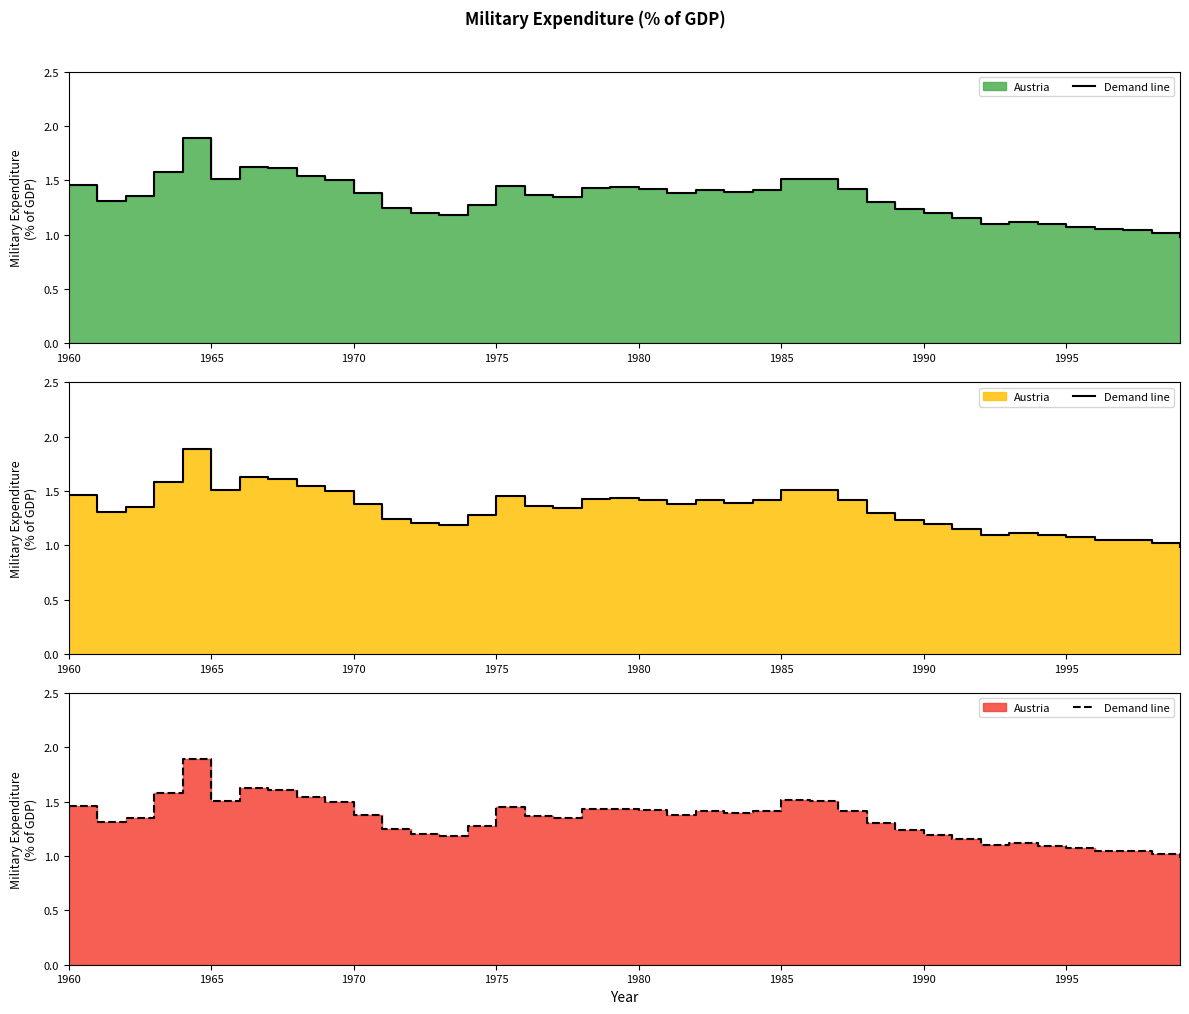

How many values are below 1?

1